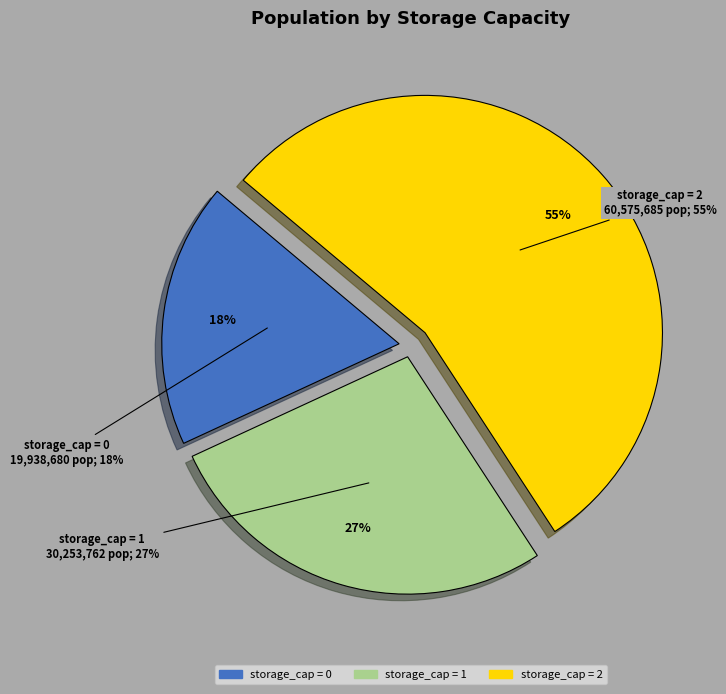

Rank the categories by value from highest to lowest.

2, 1, 0